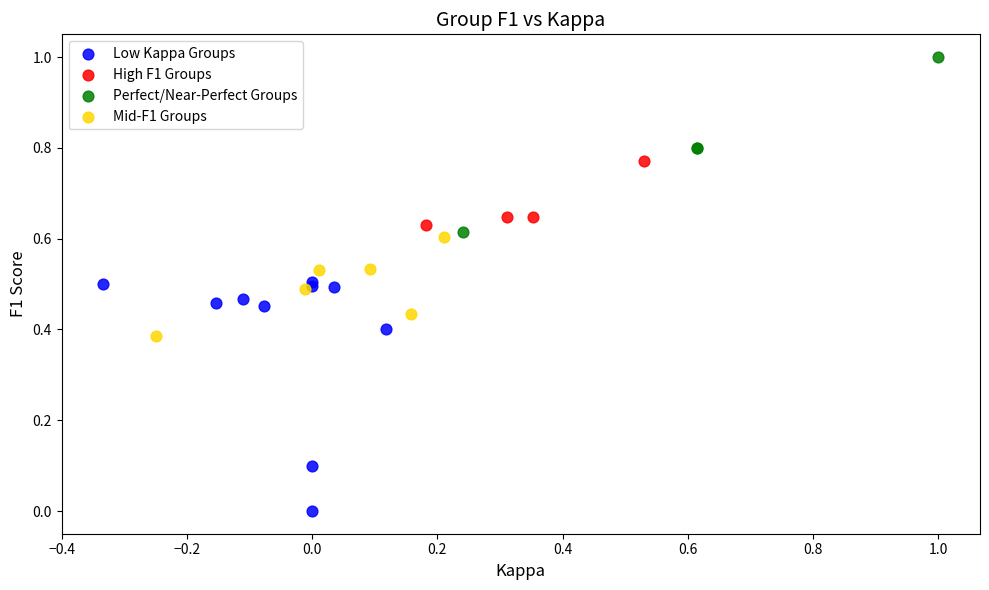

Which series has the largest Y range (max minus min)?

Low Kappa Groups